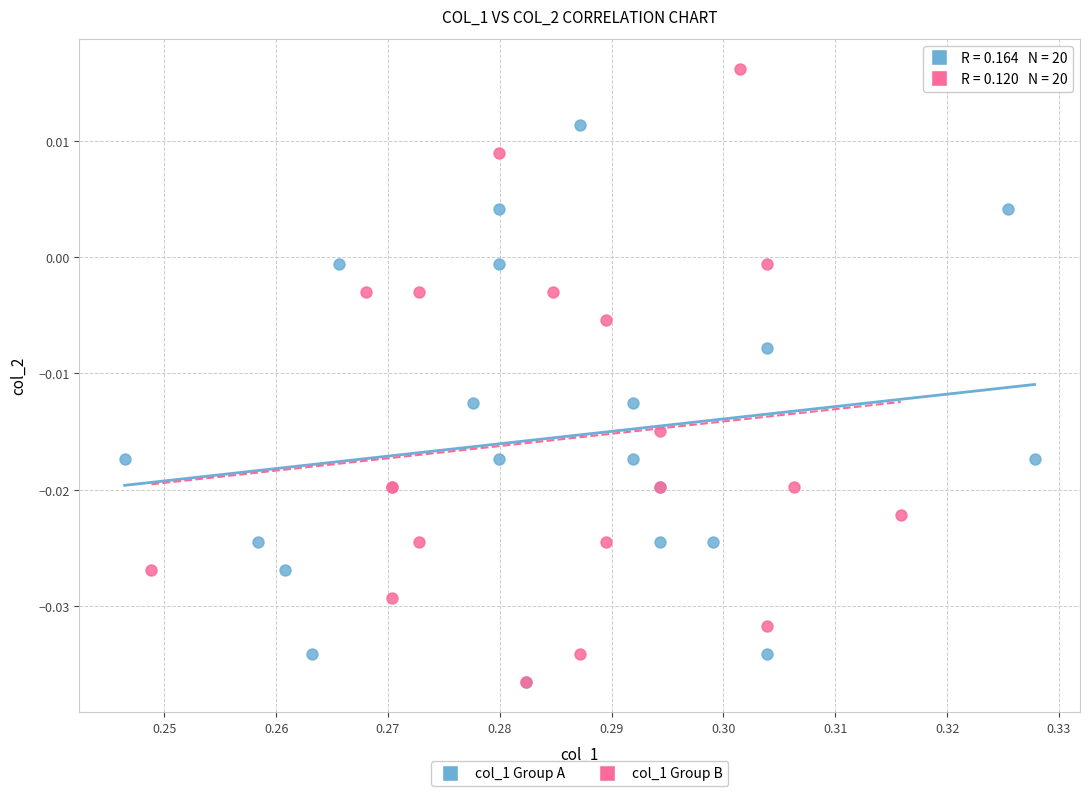

Which series reaches the maximum Y coordinate?

col_1 Group B